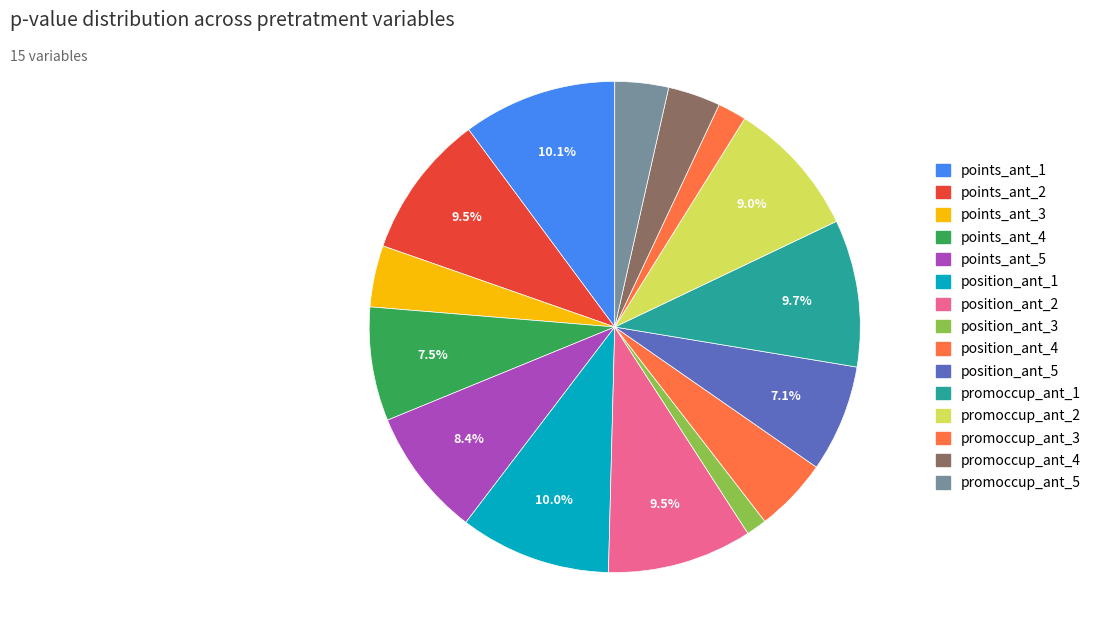

What percentage do position_ant_5 and promoccup_ant_2 together represent?

16.1%